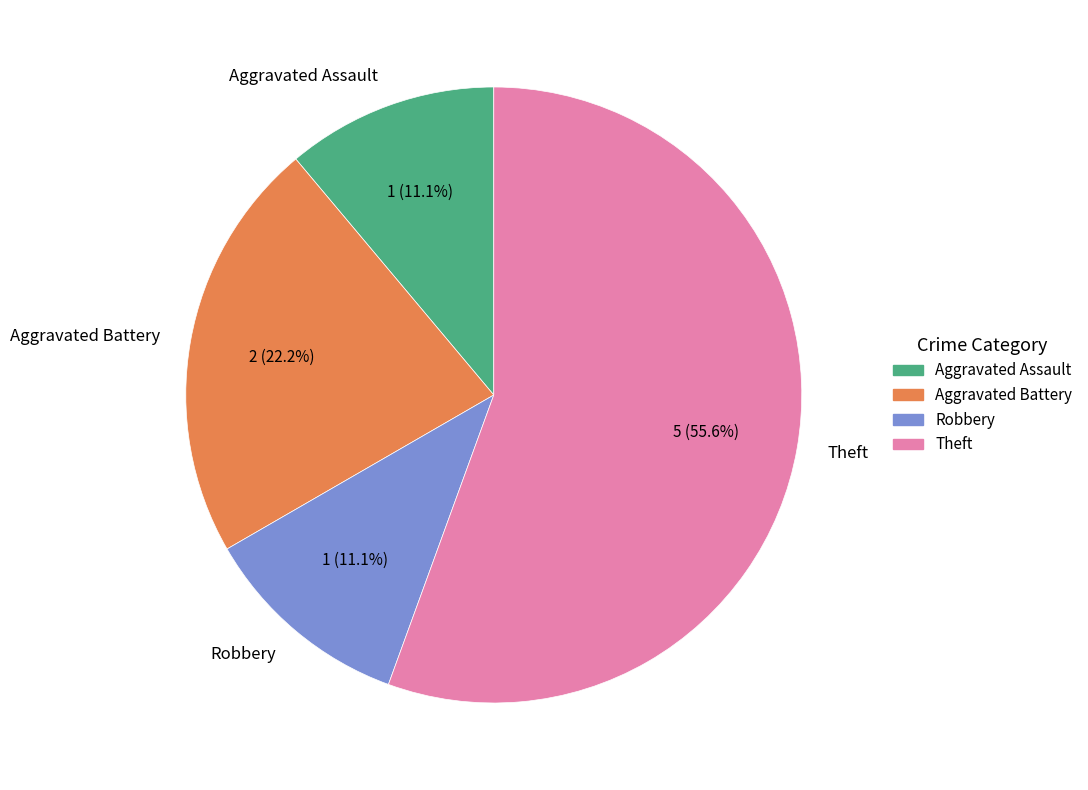

To the nearest percent, what is the combined percentage of Aggravated Battery and Robbery?

33%